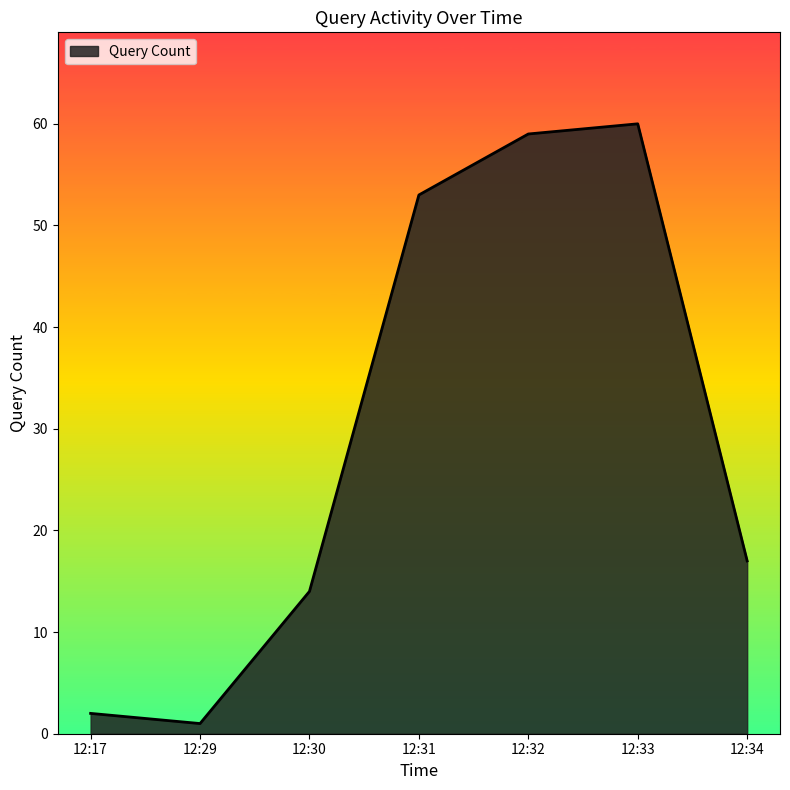

Reading left to right, list all the values displayed in this chart.

12:17=2	12:29=1	12:30=14	12:31=53	12:32=59	12:33=60	12:34=17